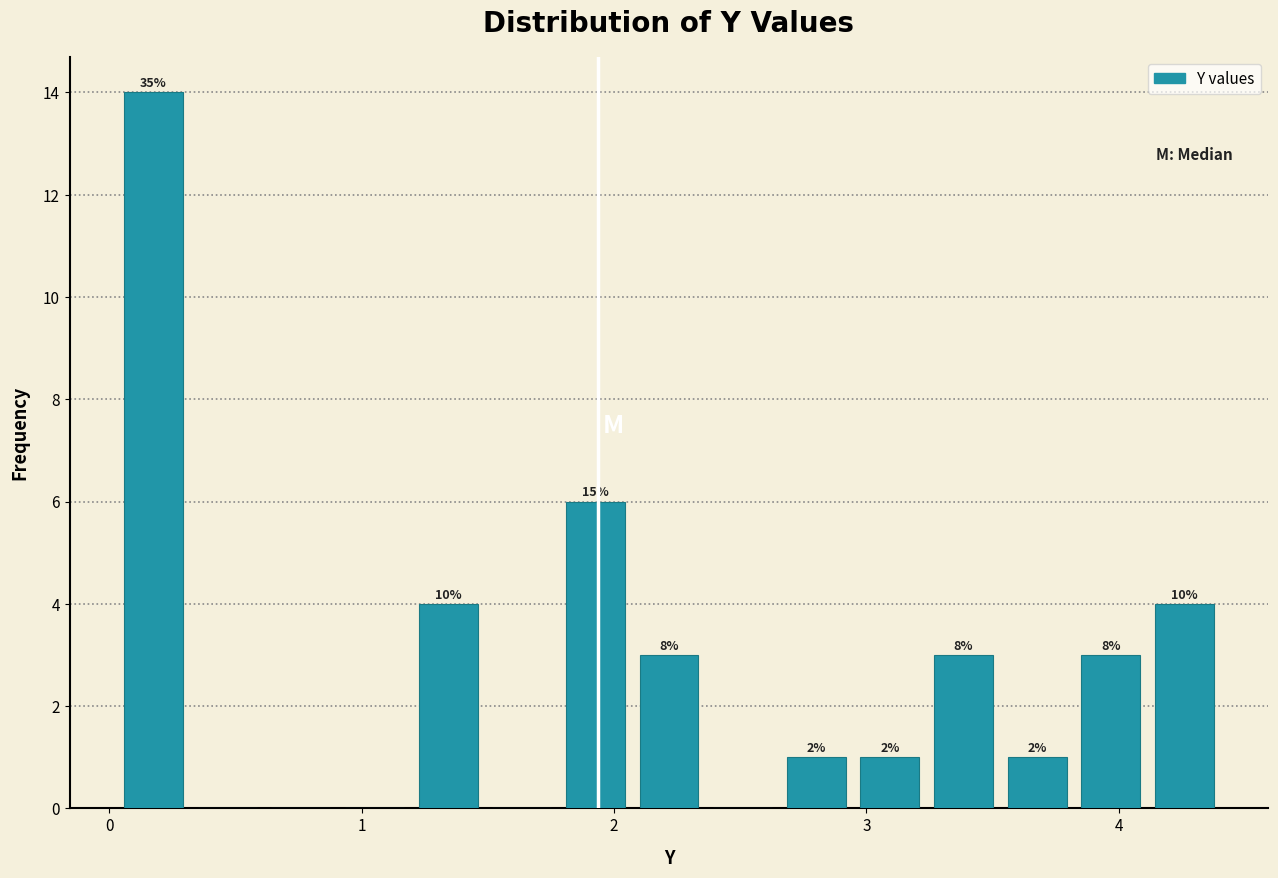

Around what value on the x-axis is the tallest bar? Give the approximate position of its centre, as read against the axis.

0.2